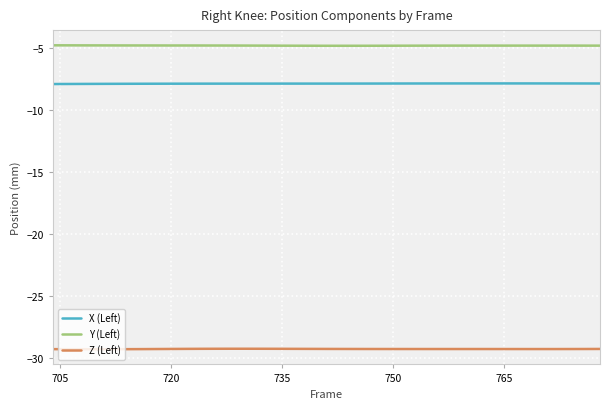

Which series has the largest total across all categories?

Y (Left)